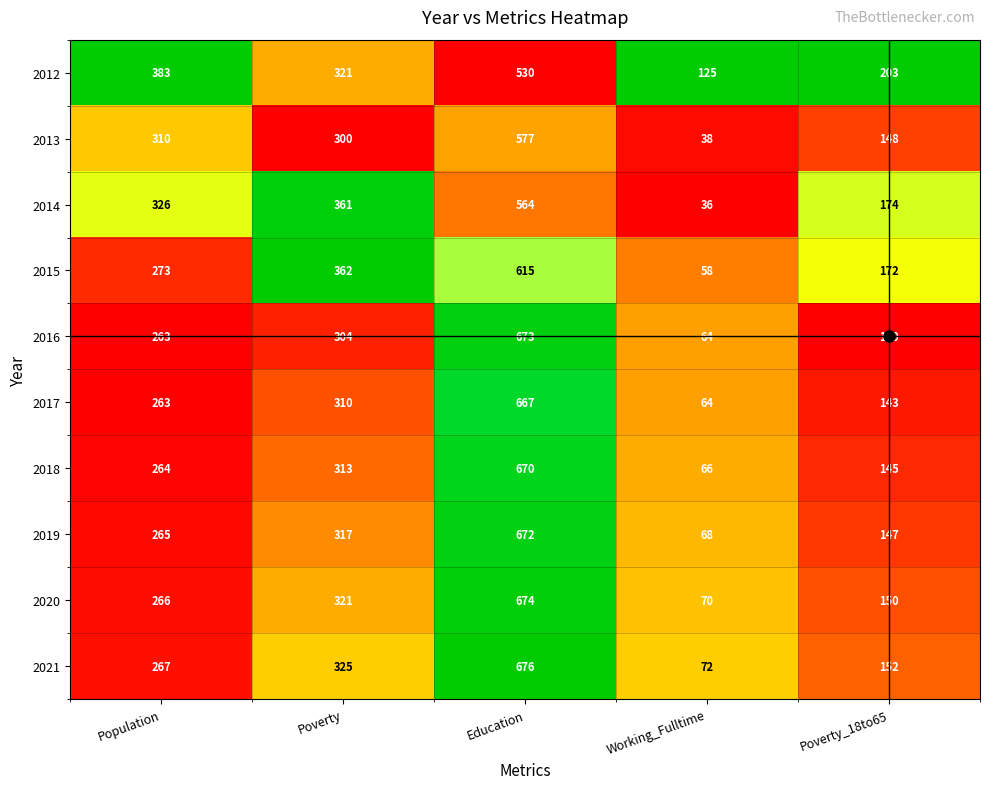

Count the number of categories in the chart.

5